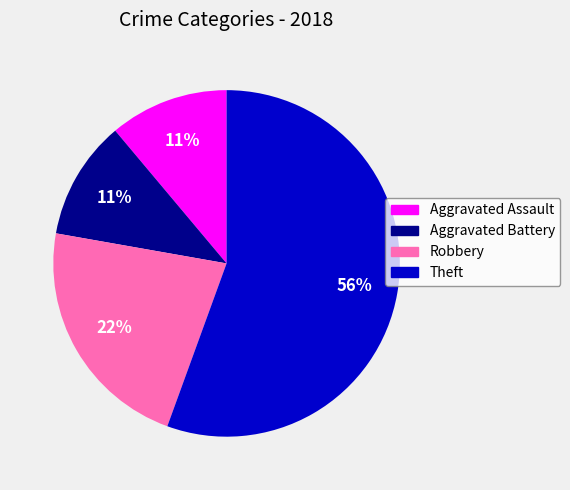

What is the majority slice?

Theft